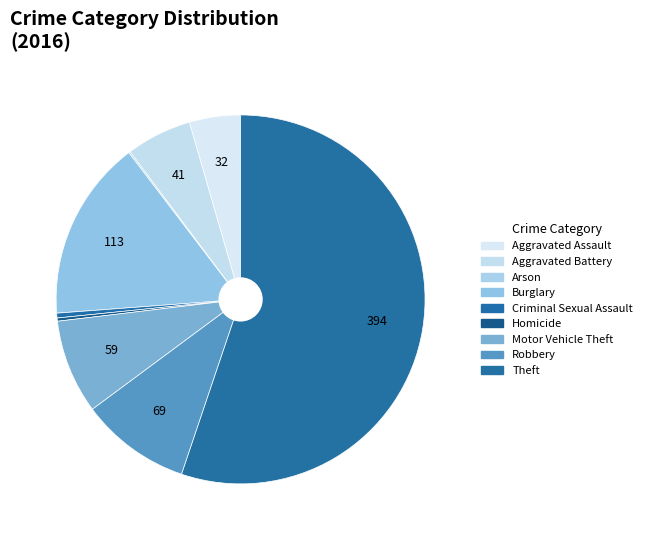

To the nearest percent, what is the difference between the largest and smallest slice percentages?

55%